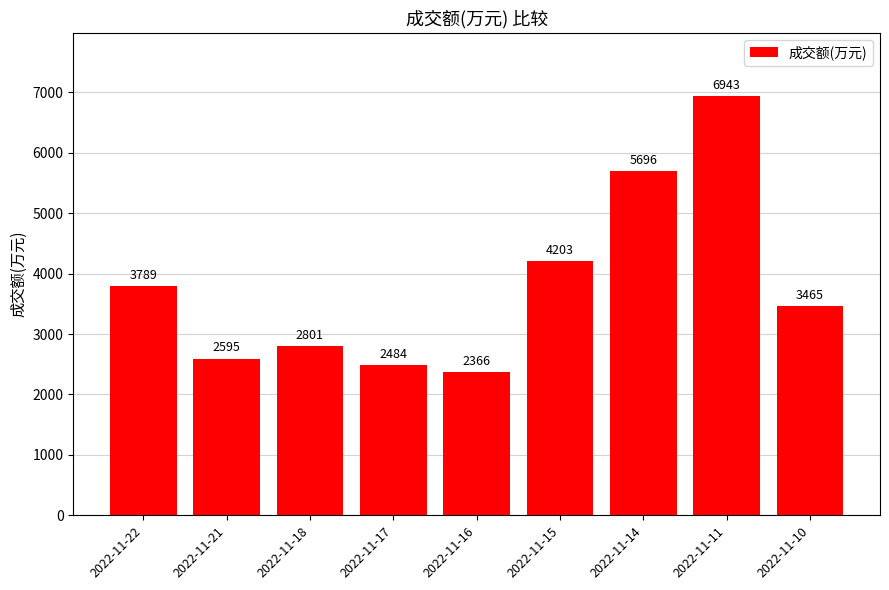

What is the value of the 1st bar from the left?

3789